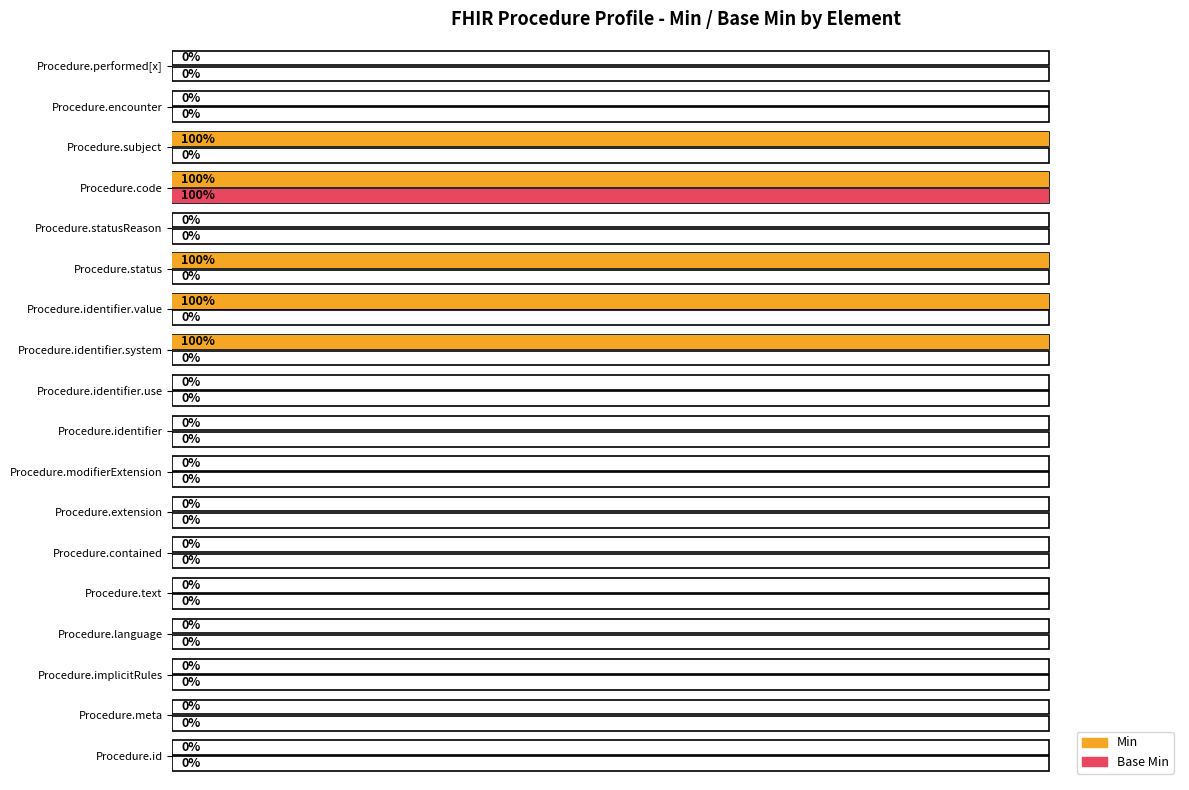

At which category is the sum across all series the highest?

Procedure.code